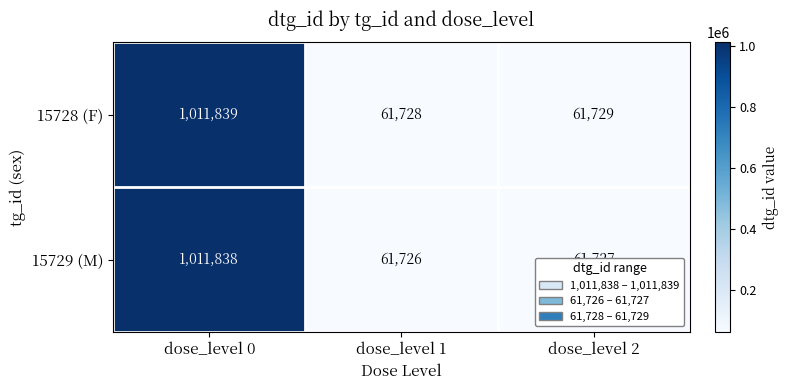

What is the smallest value displayed?

61726